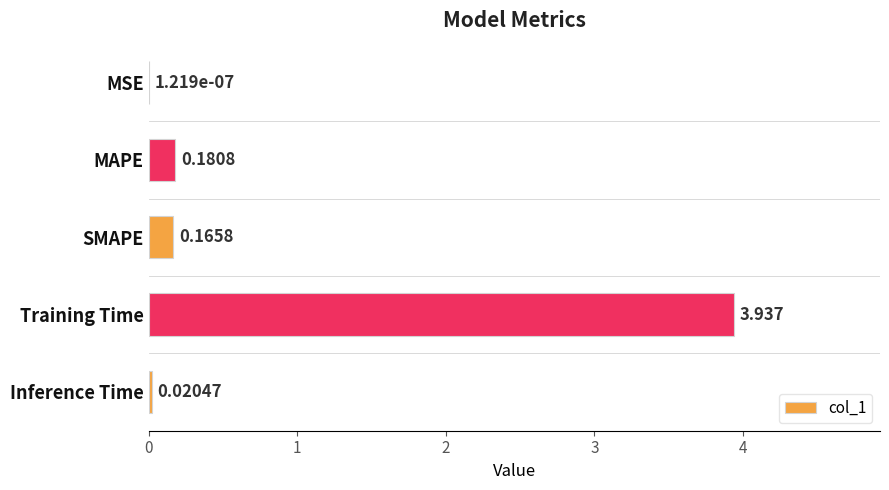

How many data points does each series have?

5